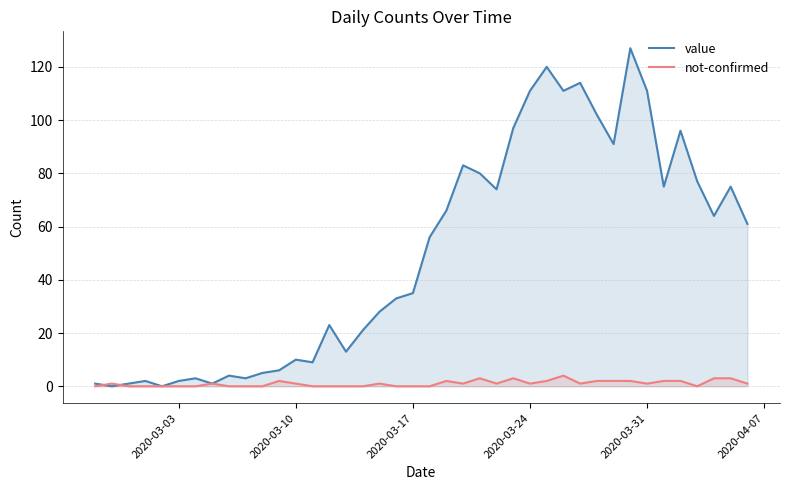

Which series has the largest total across all categories?

value